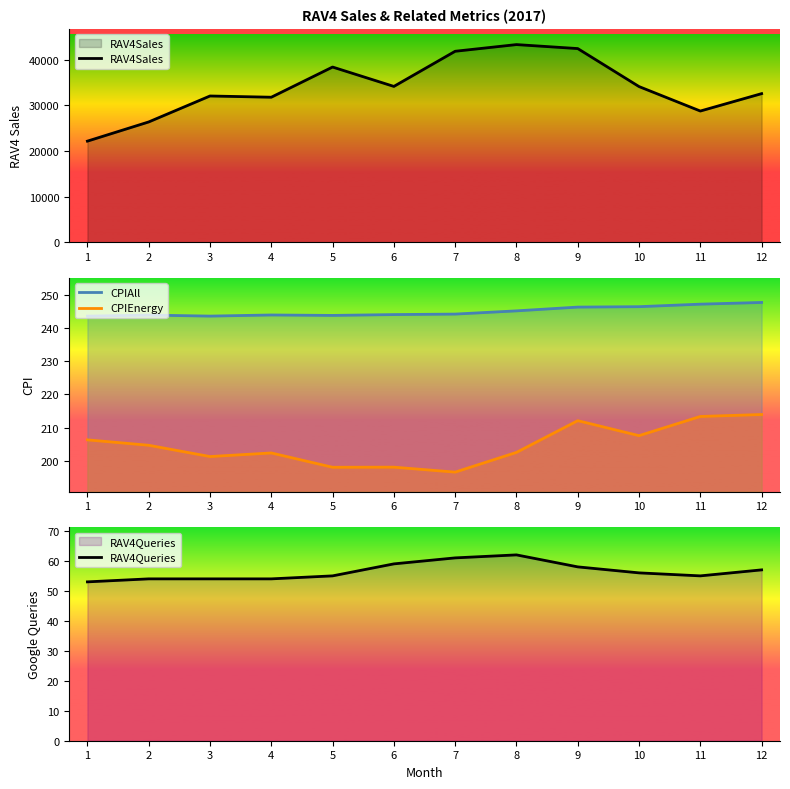

Rank the categories by RAV4Queries value from lowest to highest.

1, 2, 3, 4, 5, 11, 10, 12, 9, 6, 7, 8